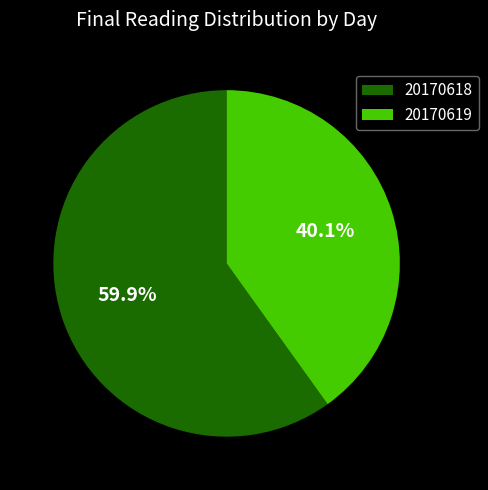

What is the largest slice in the pie chart?

20170618